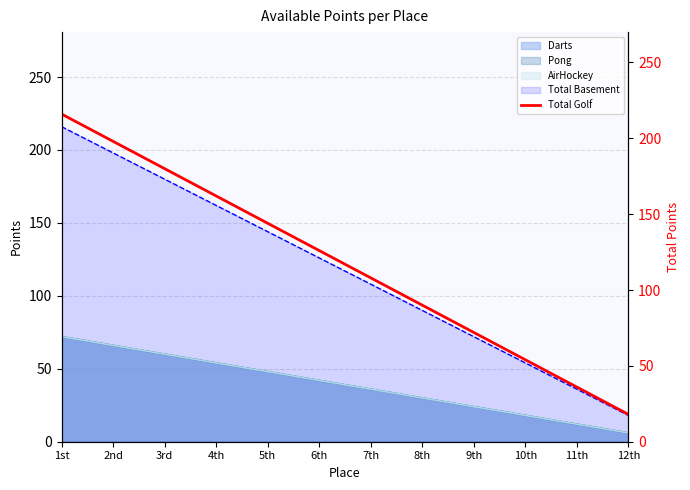

What value does the data have at 9th, to the nearest 10?

70